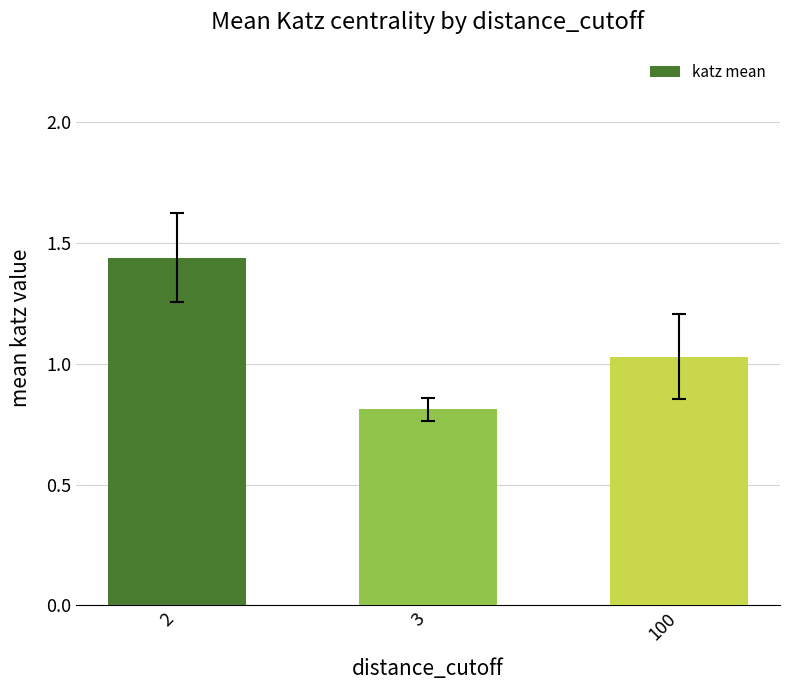

What is the change in value from 2 to 3?

-0.6